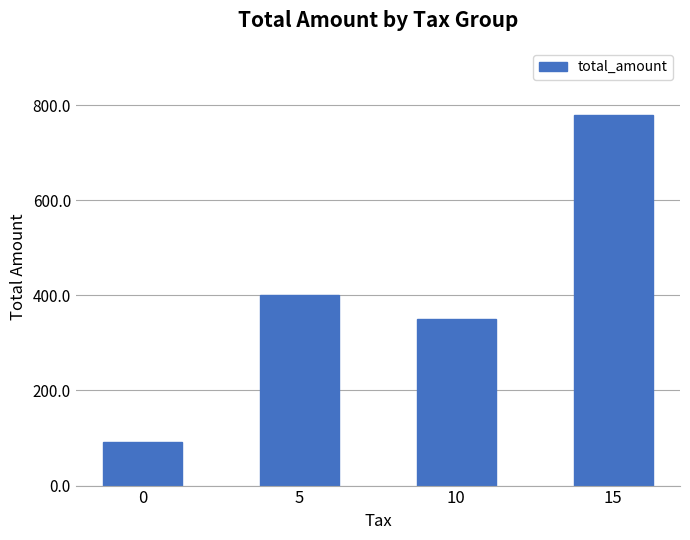

What is the ratio of the value at 5 to the value at 0?

4.4